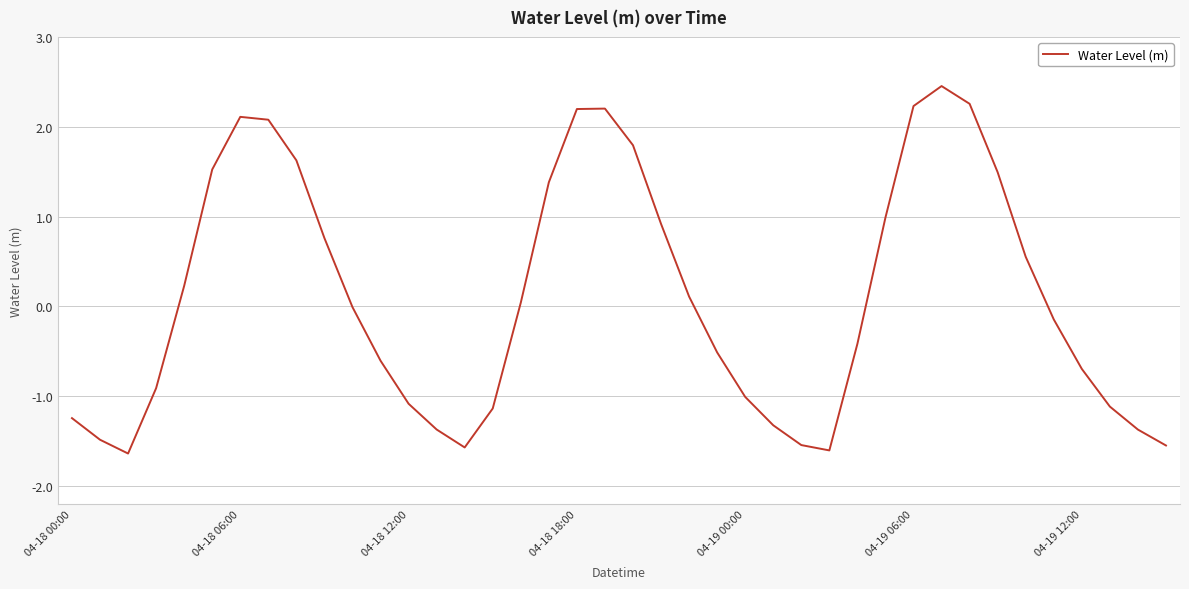

What is the greatest value displayed?

2.5